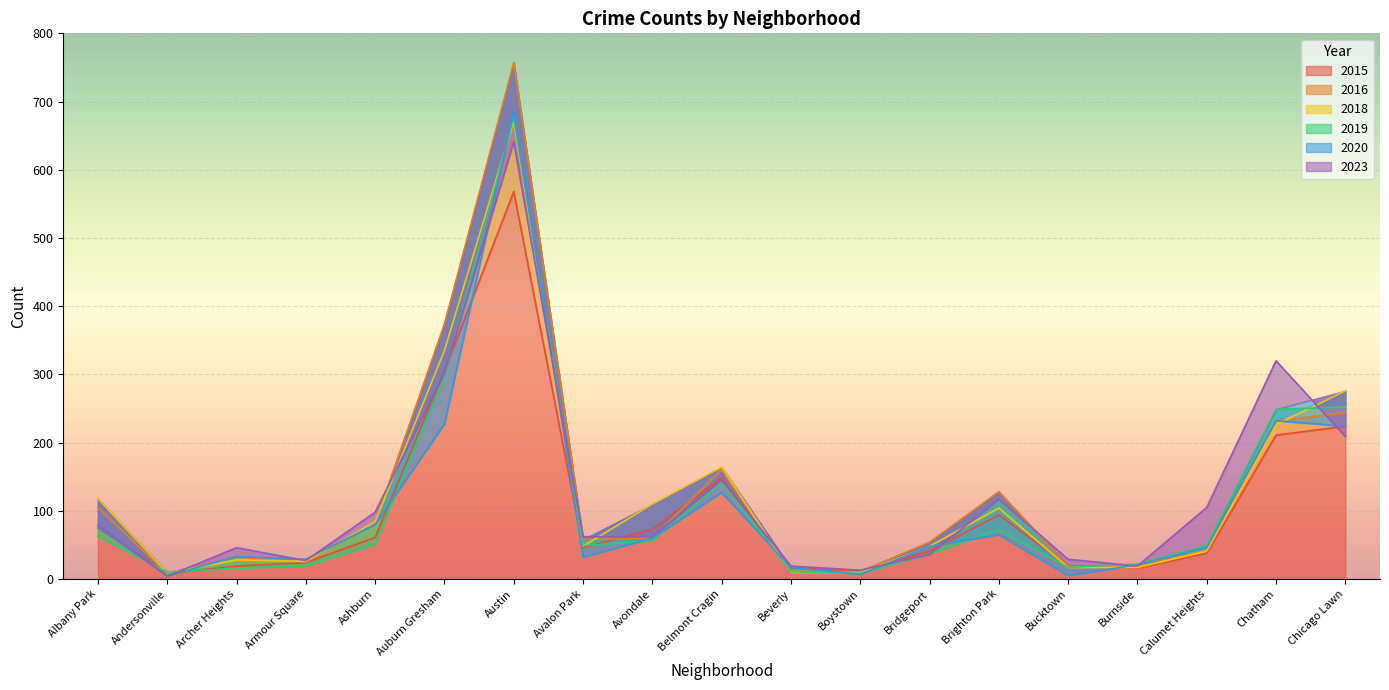

Rank the categories by 2015 value from highest to lowest.

Austin, Auburn Gresham, Chicago Lawn, Chatham, Belmont Cragin, Brighton Park, Albany Park, Avondale, Ashburn, Avalon Park, Bridgeport, Calumet Heights, Armour Square, Archer Heights, Bucktown, Beverly, Burnside, Boystown, Andersonville